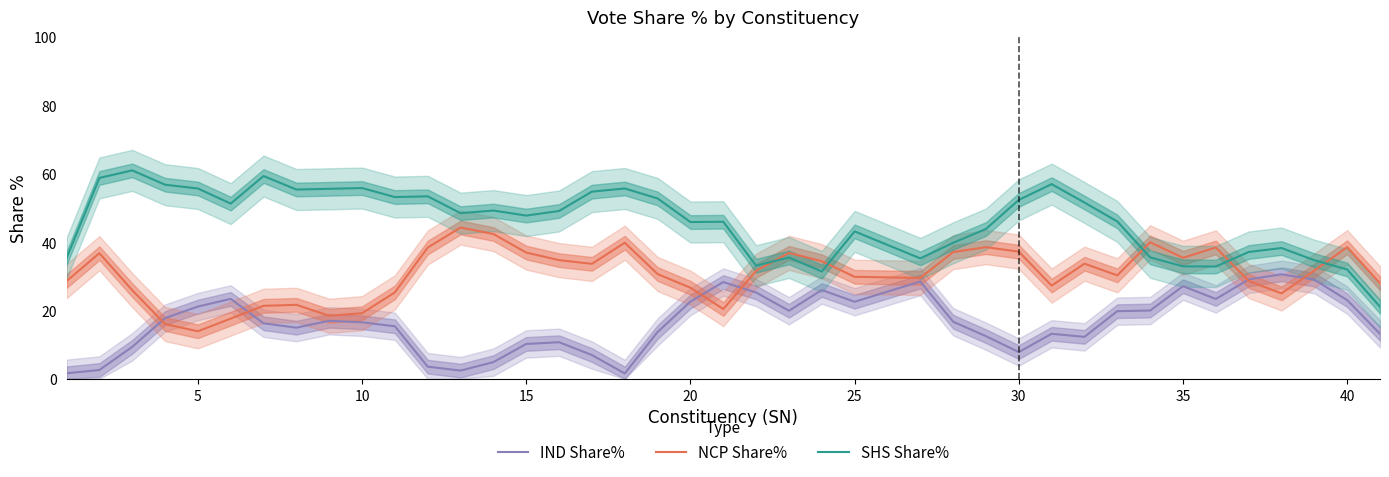

What is the difference between the second highest and minimum values in the SHS Share% series?

38.2